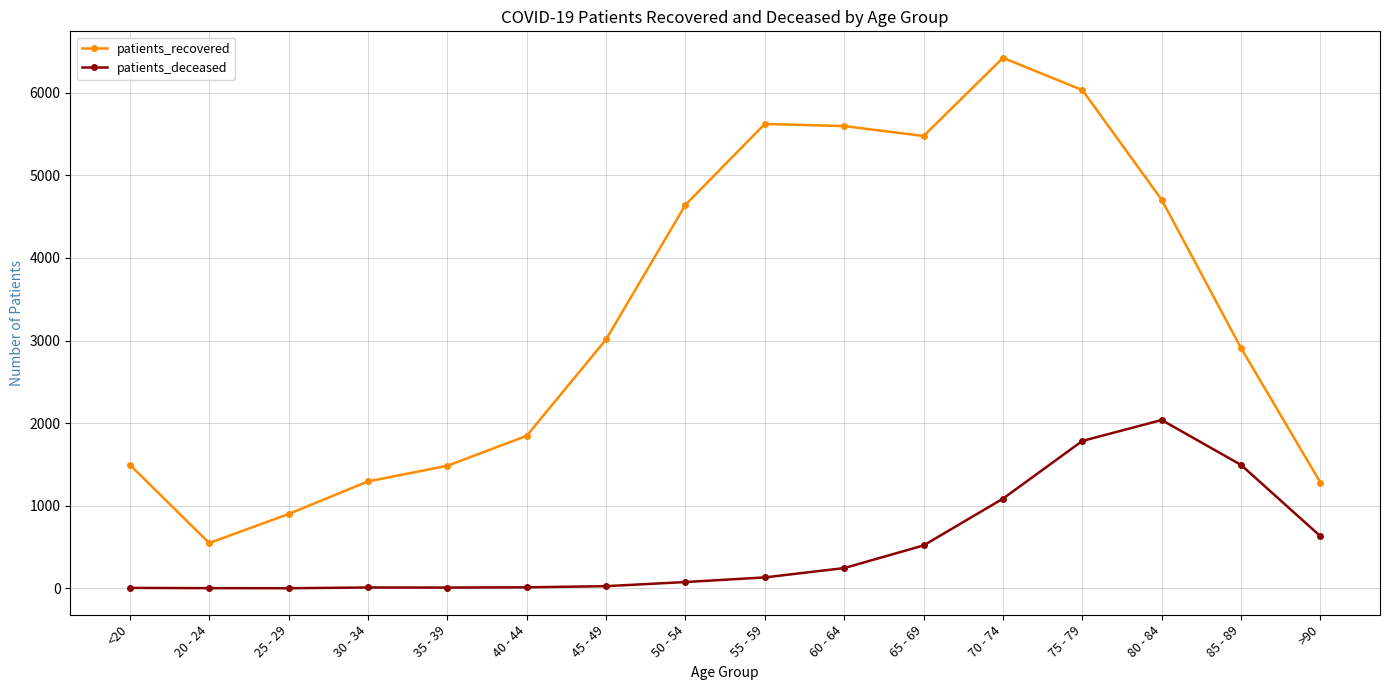

What are all the series names shown in the legend?

patients_recovered, patients_deceased